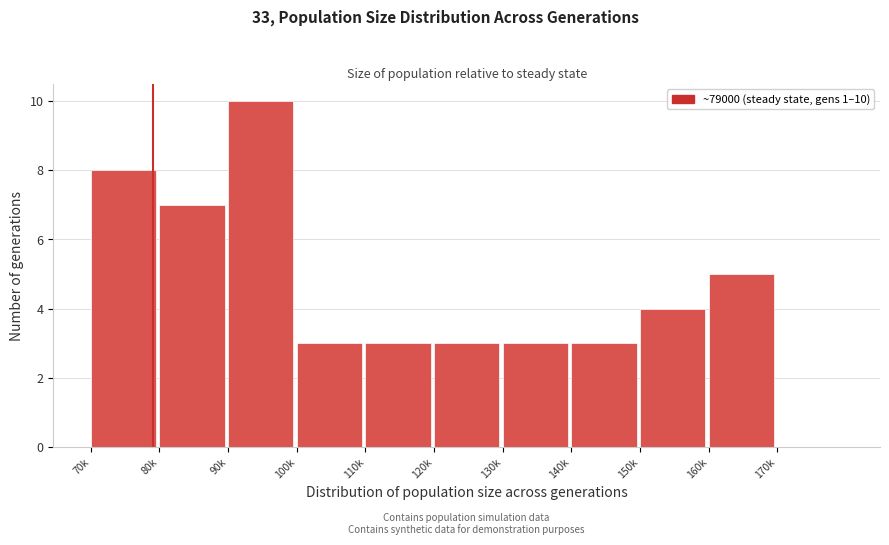

Reading left to right, extract all data points from this chart.

70k=8	80k=7	90k=10	100k=3	110k=3	120k=3	130k=3	140k=3	150k=4	160k=5	170k=0